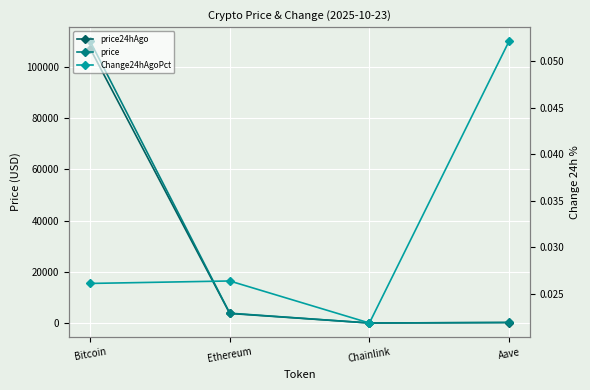

Is this an area chart (filled region under the line)?

No